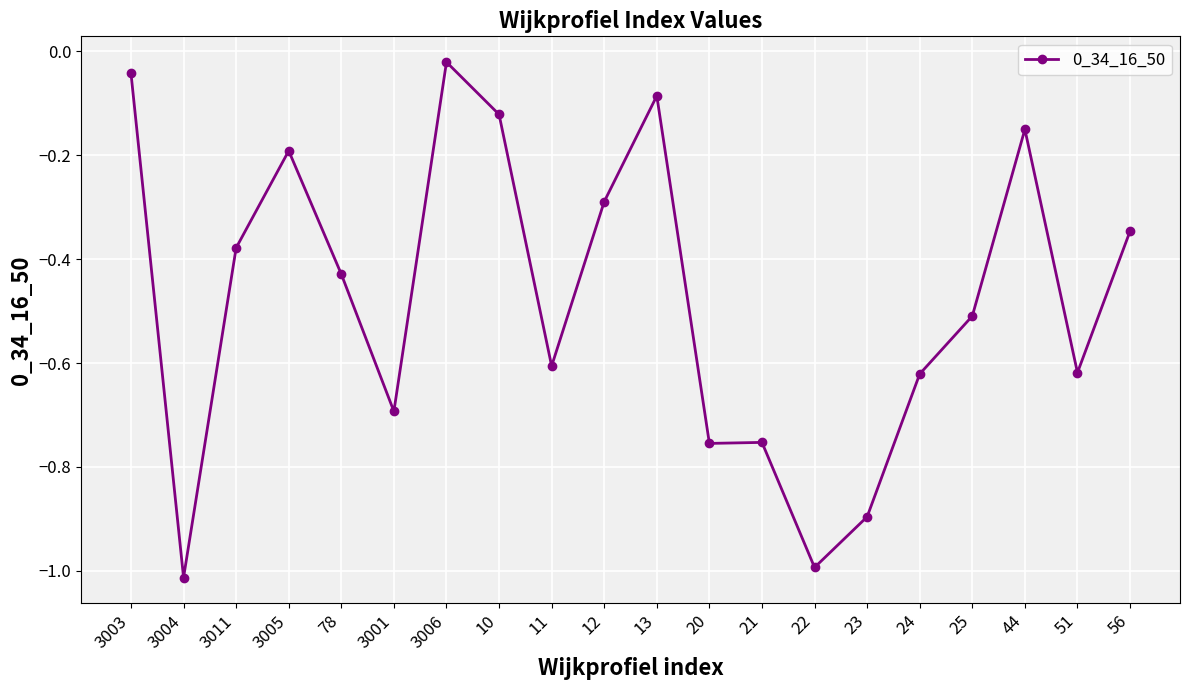

What value does the data have at 25?

-0.5